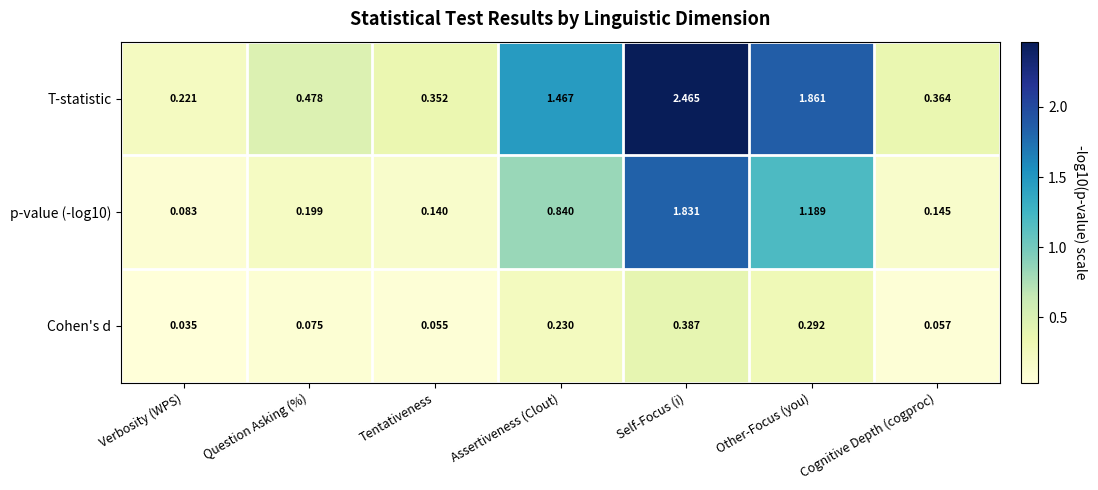

Which category has the highest value across all series?

Self-Focus (i)